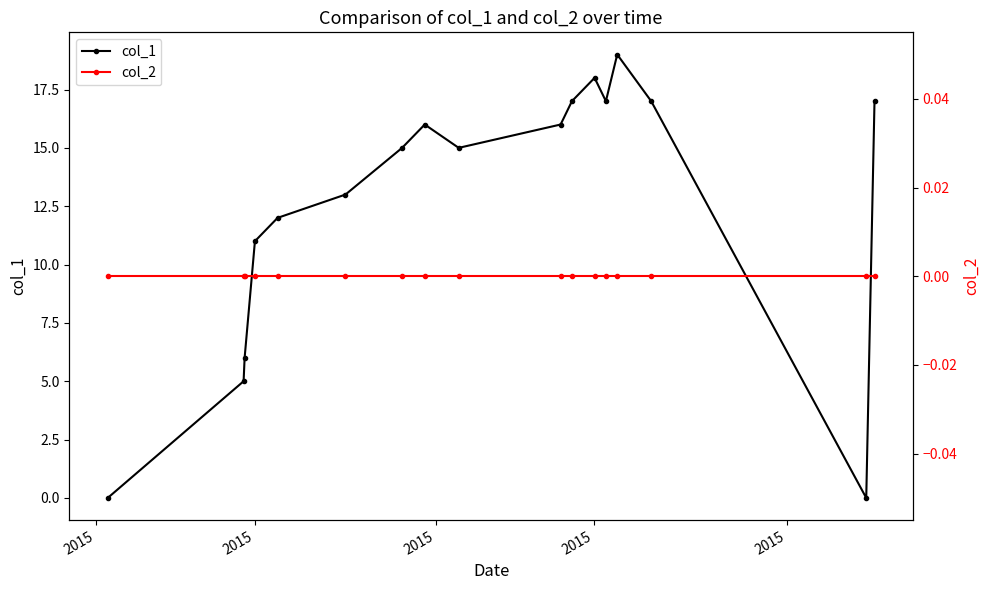

What is the difference between the maximum and second lowest values in the col_1 series?

19